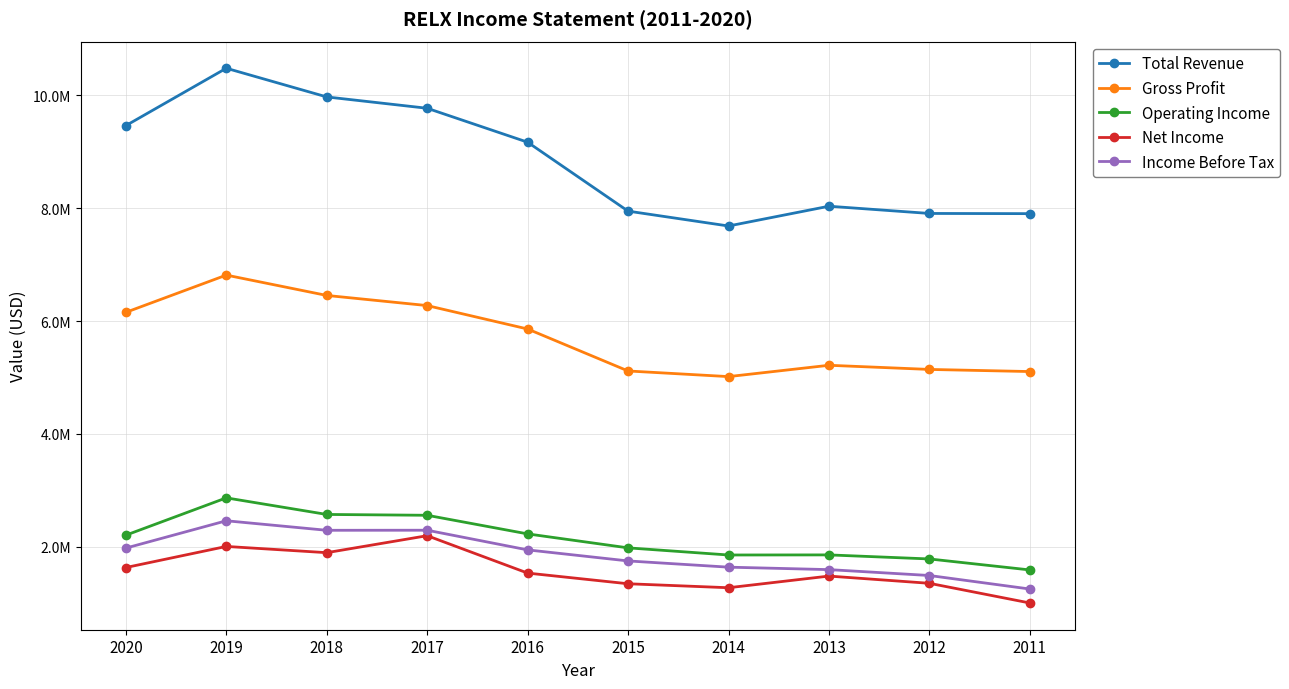

Does the chart have visible grid lines?

Yes